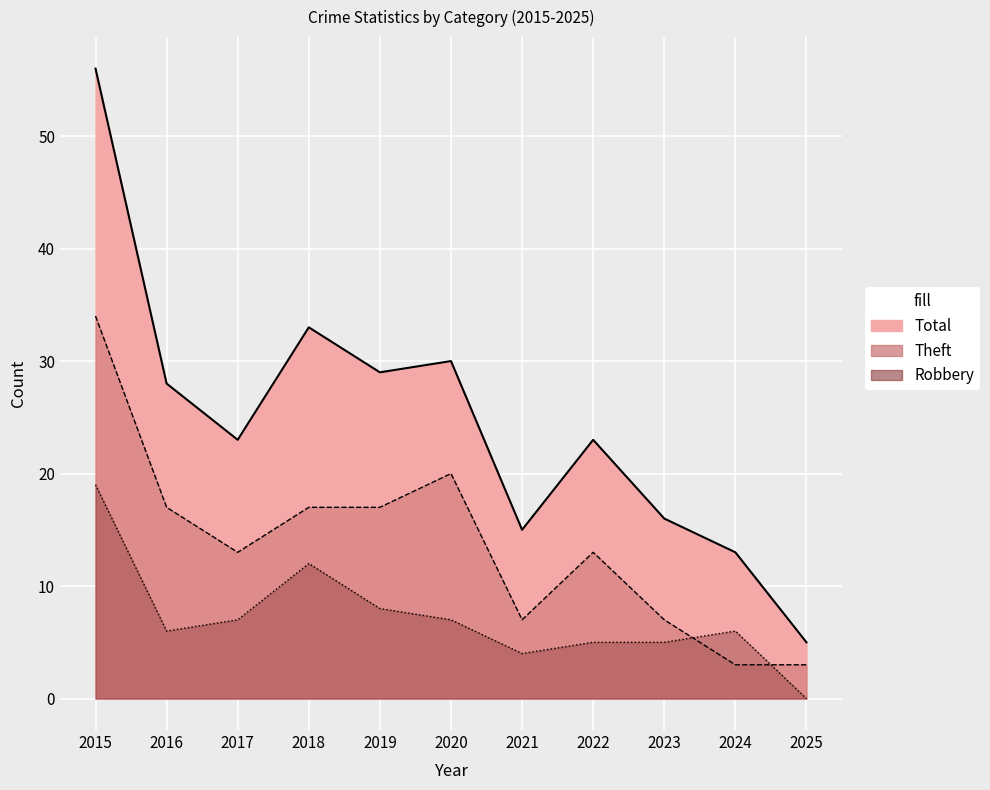

How many values in the Theft series exceed 13?

5